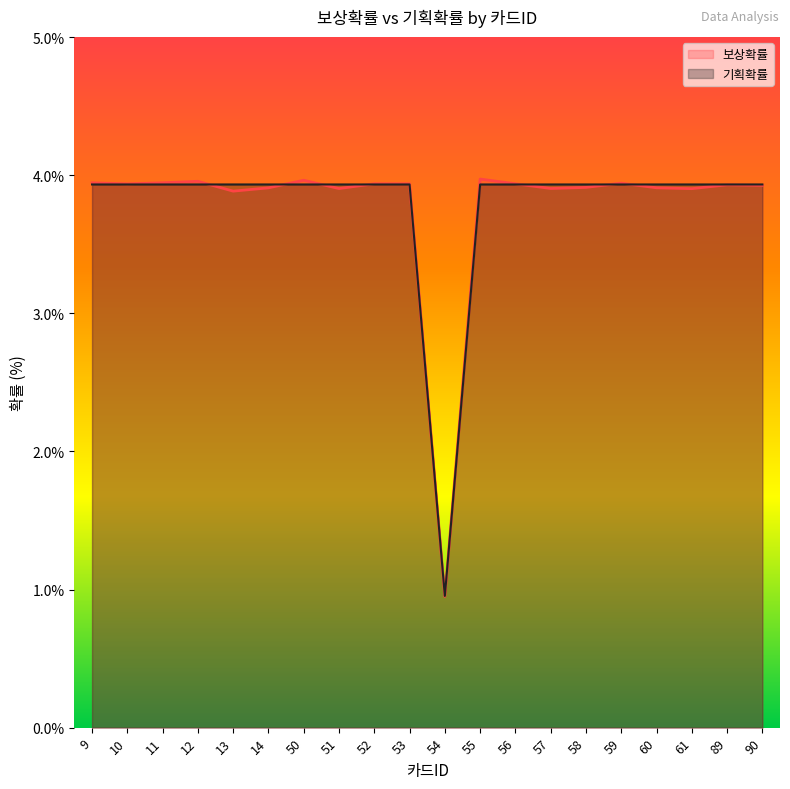

Is it true that 보상확률 equals 3.9 at 89?

True